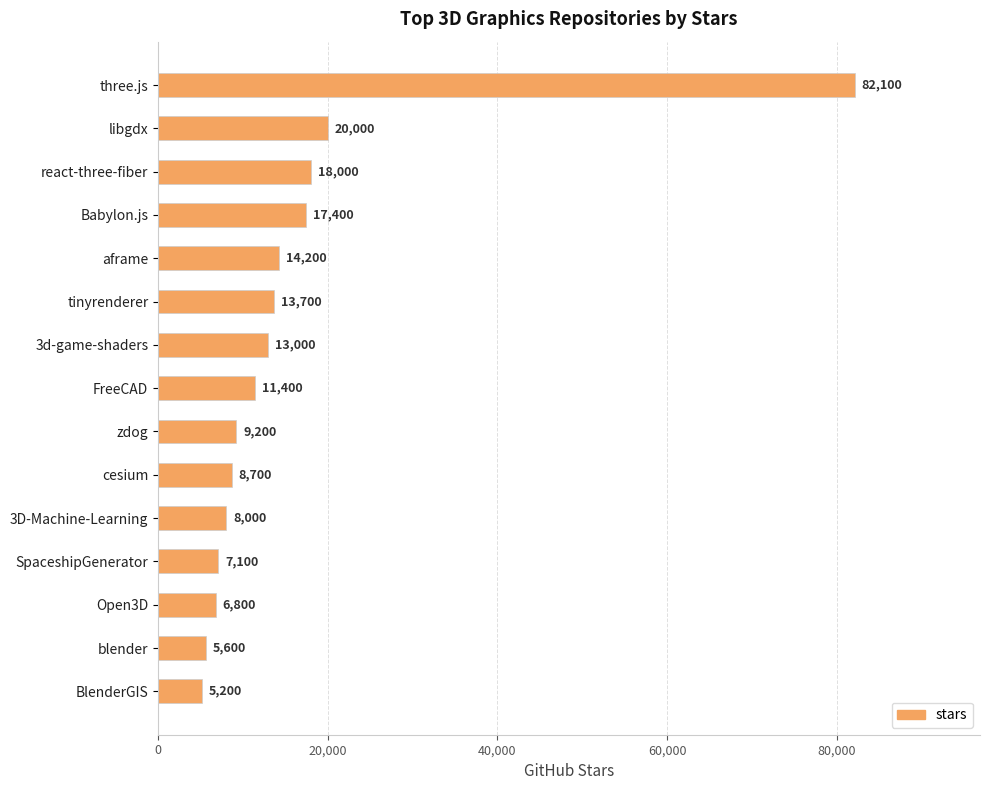

What is the change in value from cesium to SpaceshipGenerator?

-1600